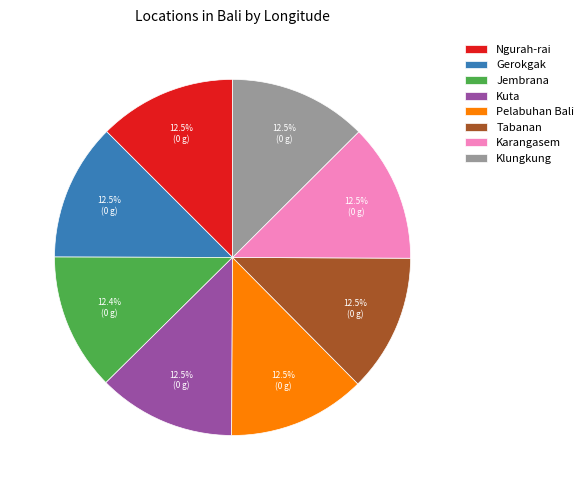

To the nearest percent, what is the average slice percentage?

12%